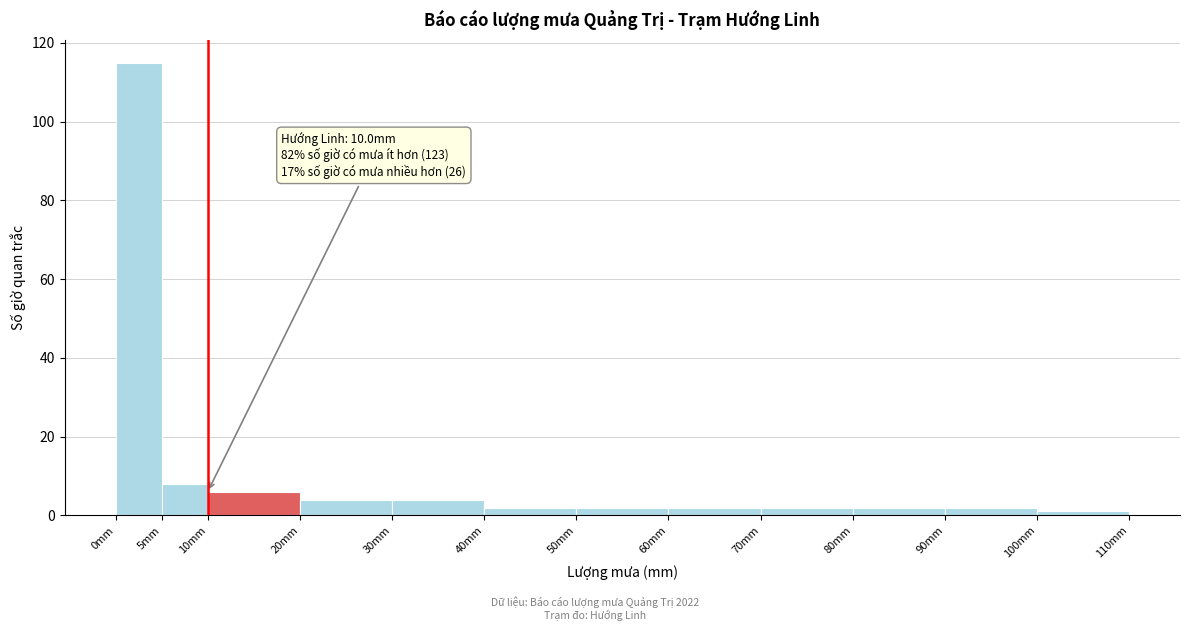

Which range on the x-axis has the tallest bar?

0 to 5